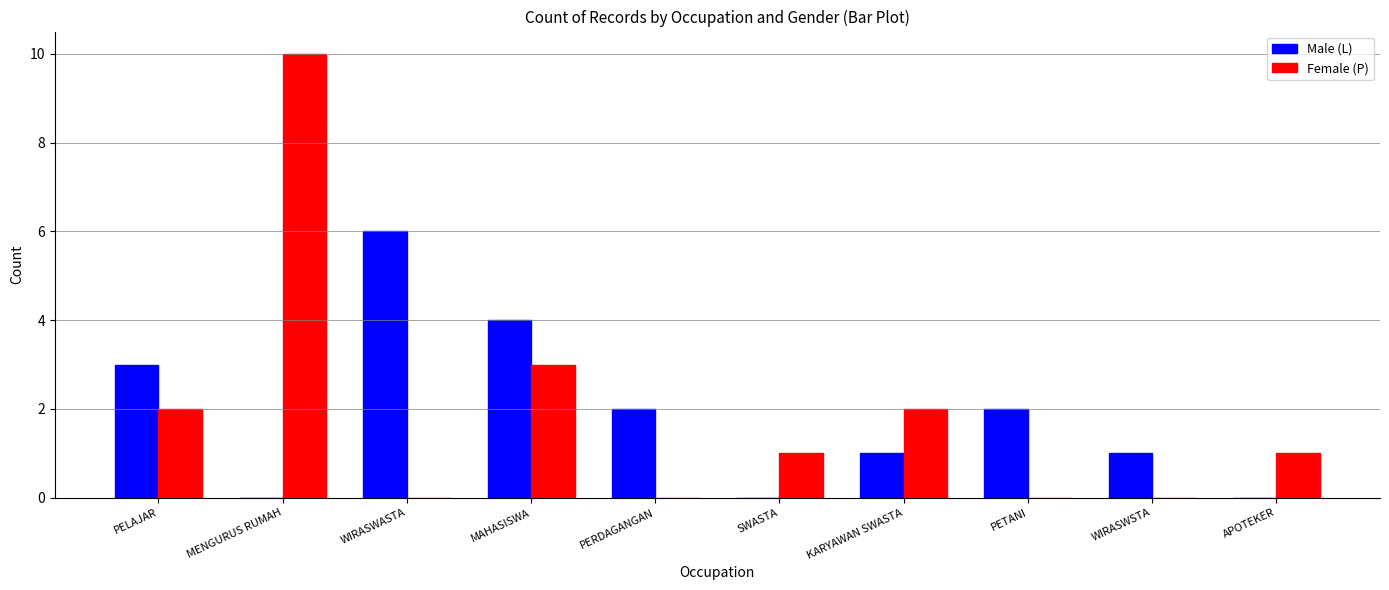

Where is Female (P) nearest to the value 5?

MAHASISWA